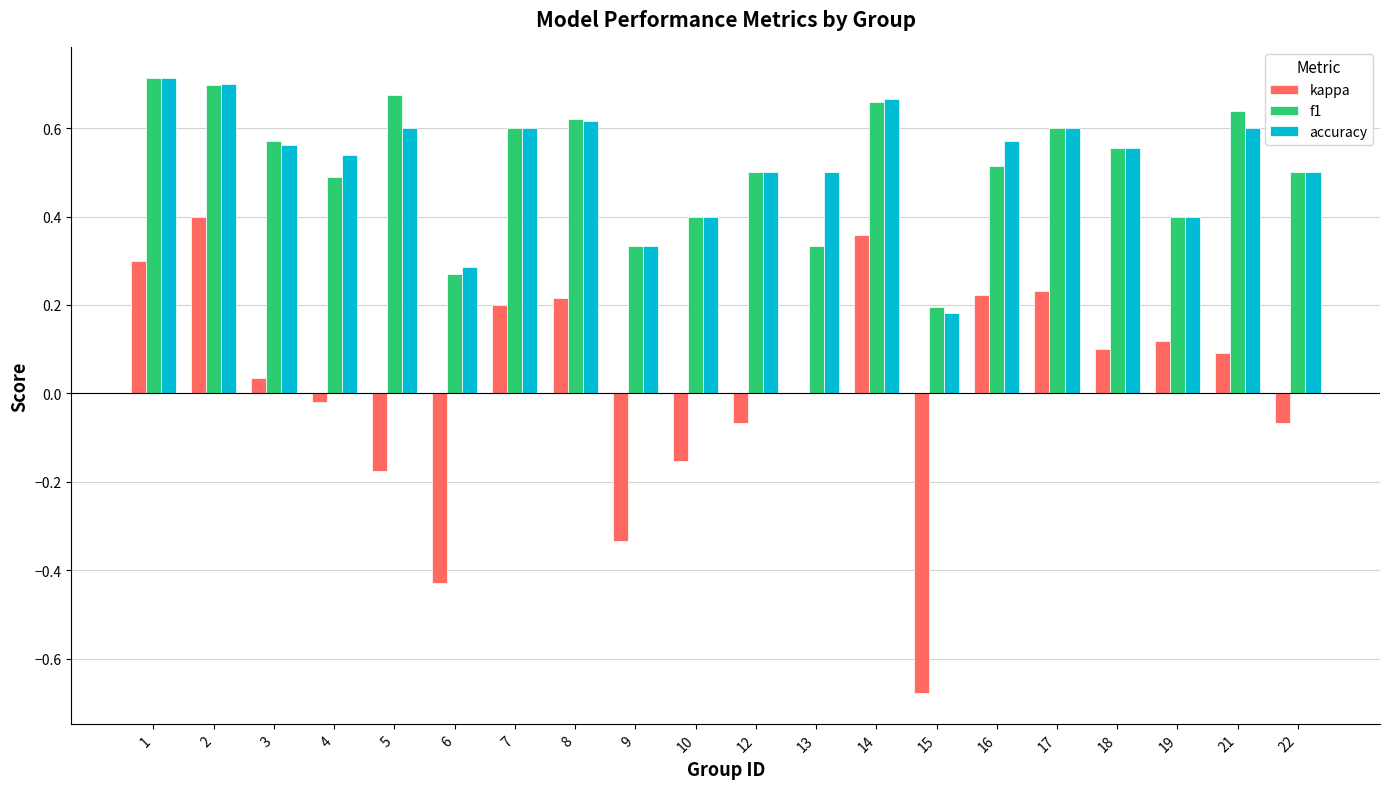

What is the sum of all f1 values?

10.3